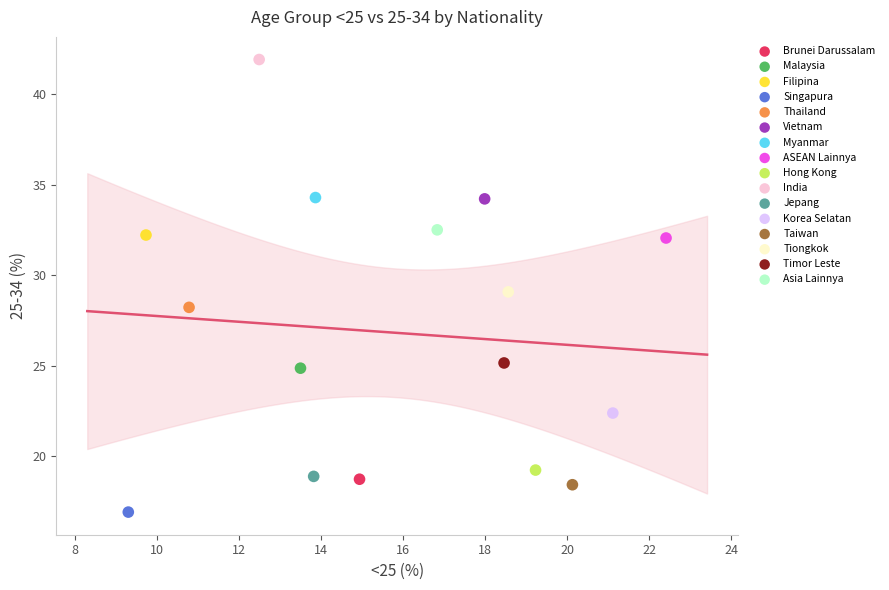

Which series contains the highest Y value?

India